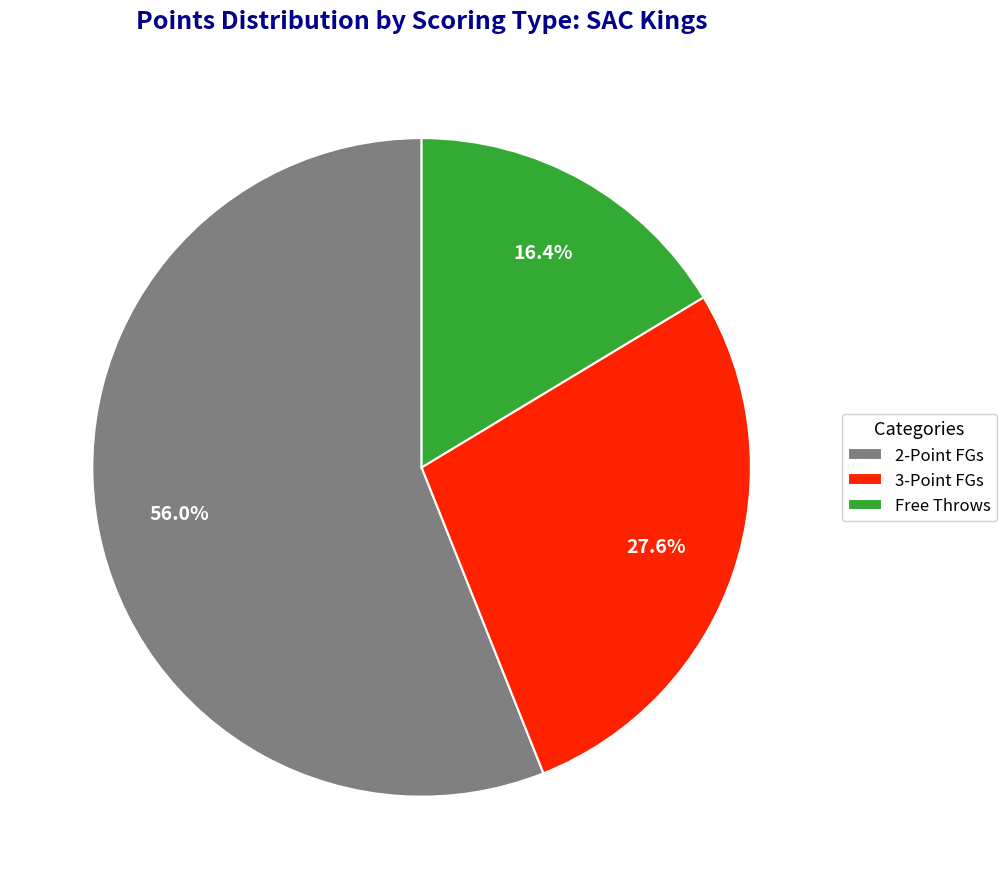

Is 2-Point FGs the majority of the pie?

Yes